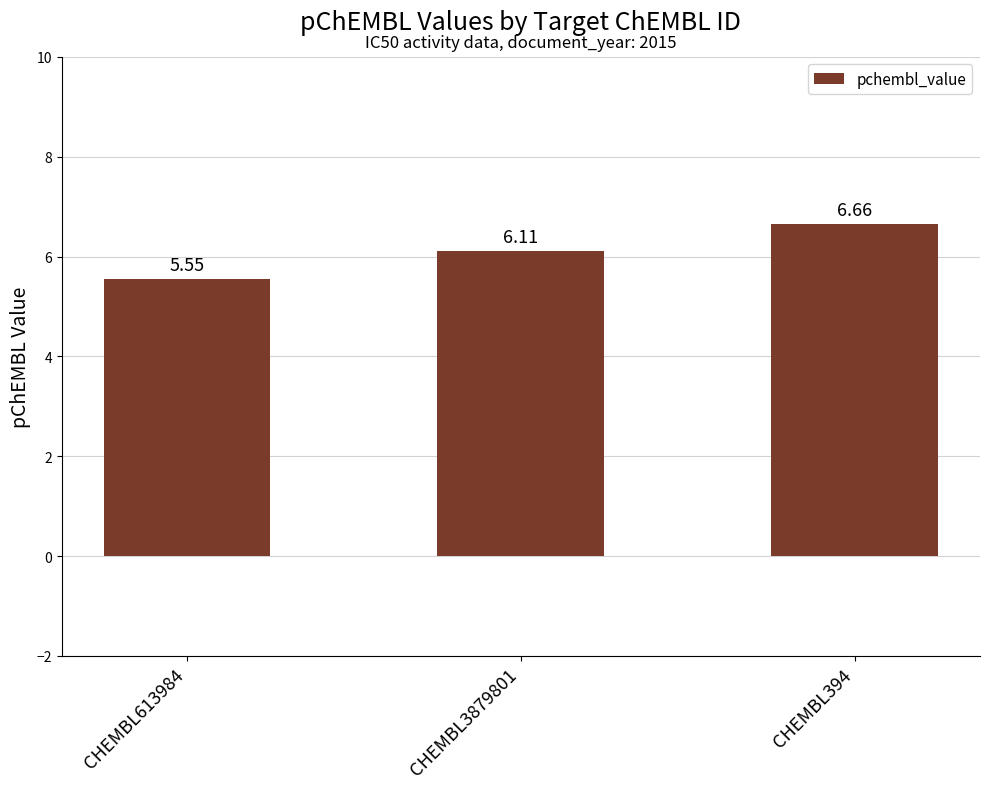

List the labels in order of value, smallest first.

CHEMBL613984, CHEMBL3879801, CHEMBL394